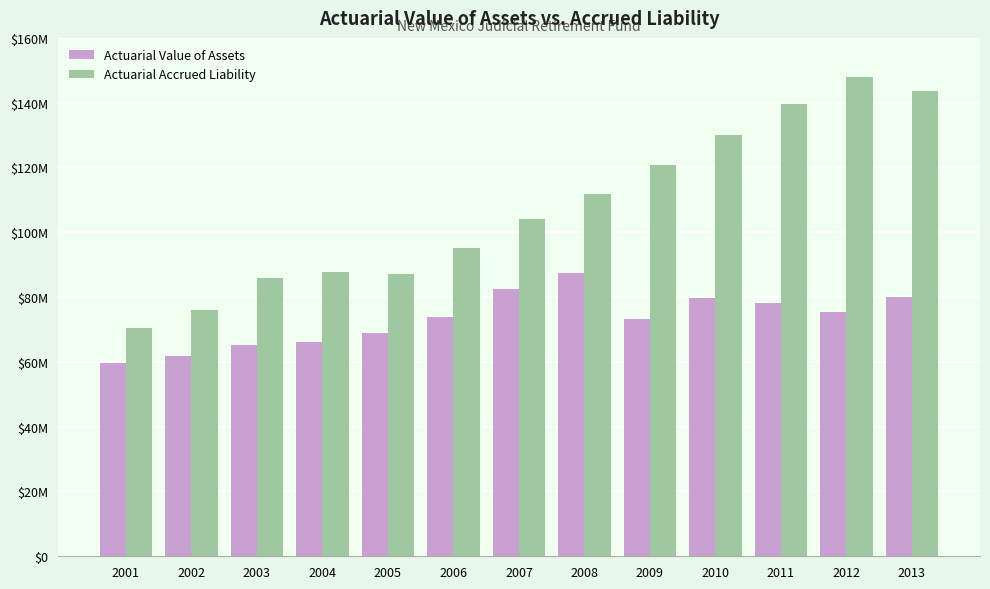

What is the sum of the Actuarial Accrued Liability values at 2005 and 2006?

182391688